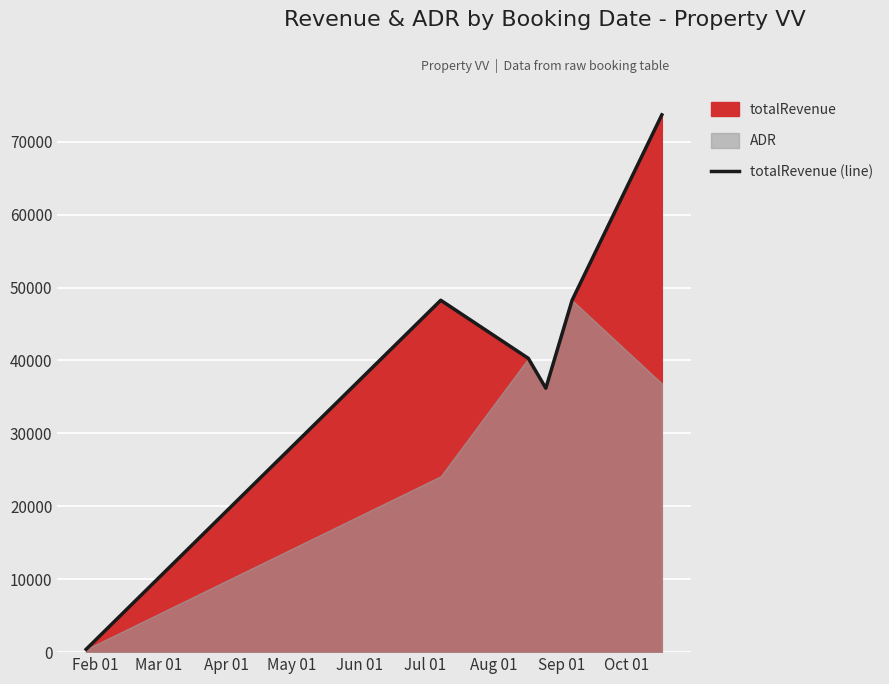

What is the highest value of the totalRevenue (line) series?

73687.5